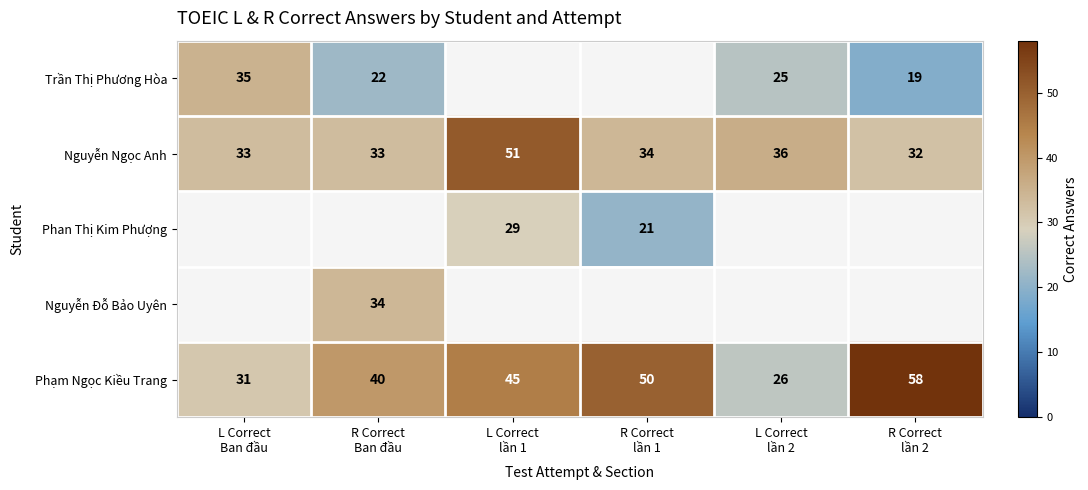

What is the highest value of the Nguyễn Ngọc Anh series?

51